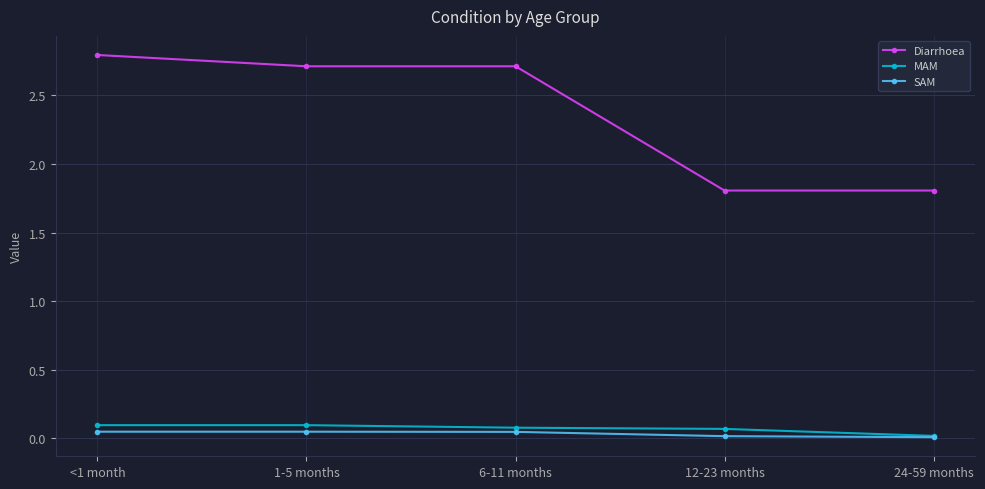

Which series has the largest range (max minus min)?

Diarrhoea